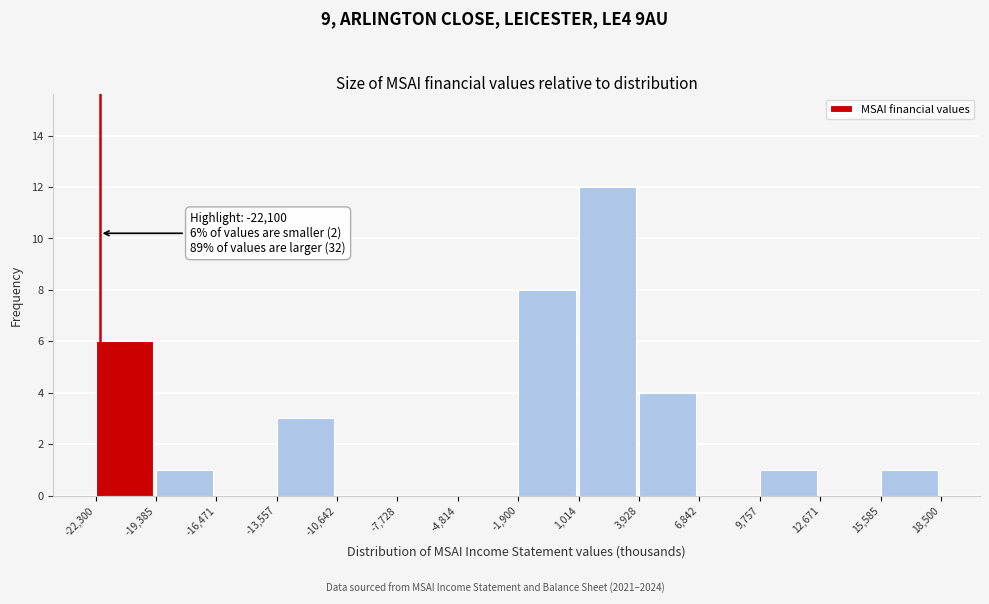

Over which range of the x-axis is the bar tallest?

1,014 to 3,928